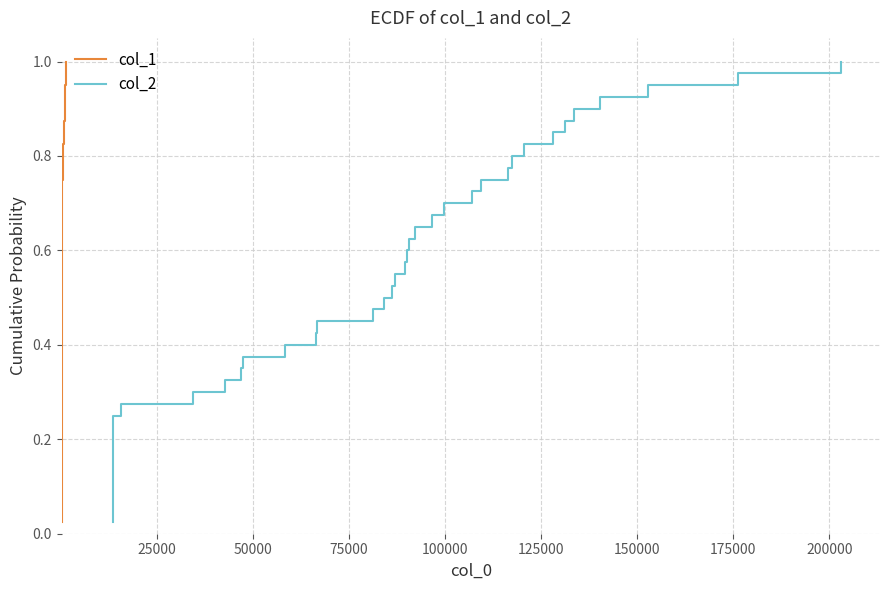

Is the value of col_1 at 36 greater than the value of col_2 at 21?

Yes